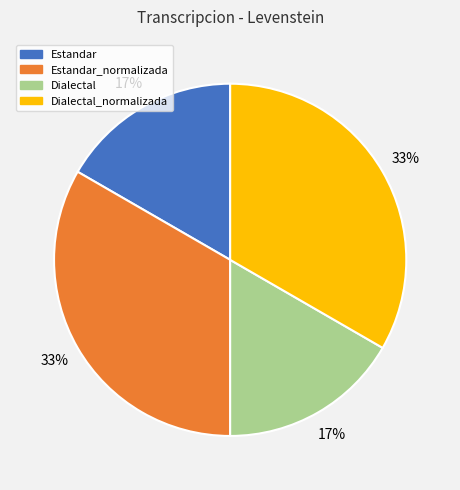

Count the number of slices in the pie.

4